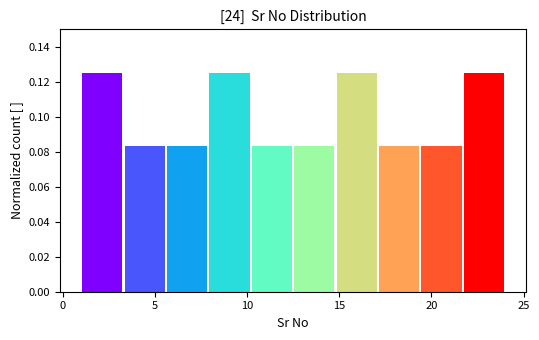

Reading left to right, transcribe this chart: for each bar, give the range it covers on the x-axis and its height. Neither the bar edges nor the heights are printed on the chart, so give them approximately, as read against the axes.

1.0 to 3.3: 0.126
3.3 to 5.6: 0.084
5.6 to 7.9: 0.084
7.9 to 10.2: 0.126
10.2 to 12.5: 0.084
12.5 to 14.8: 0.084
14.8 to 17.1: 0.126
17.1 to 19.4: 0.084
19.4 to 21.7: 0.084
21.7 to 24.0: 0.126